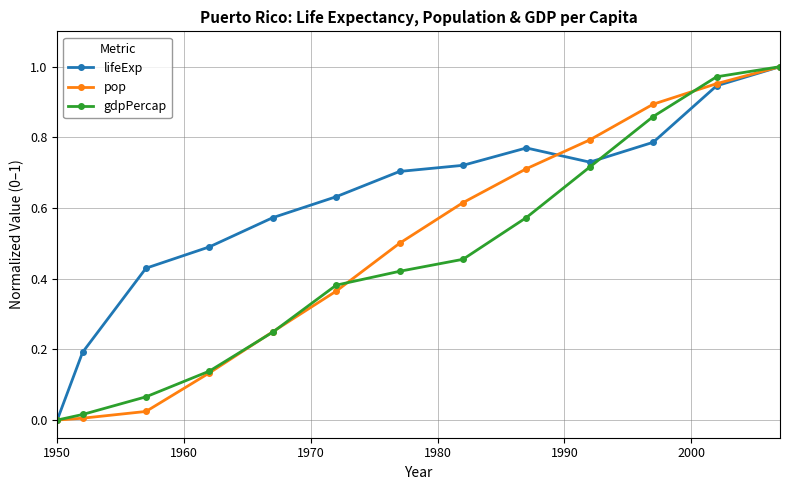

Which series has the largest total across all categories?

lifeExp